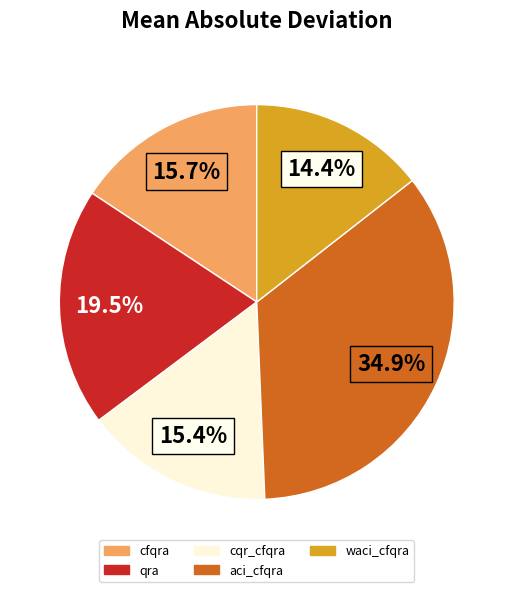

How many segments does this pie chart have?

5